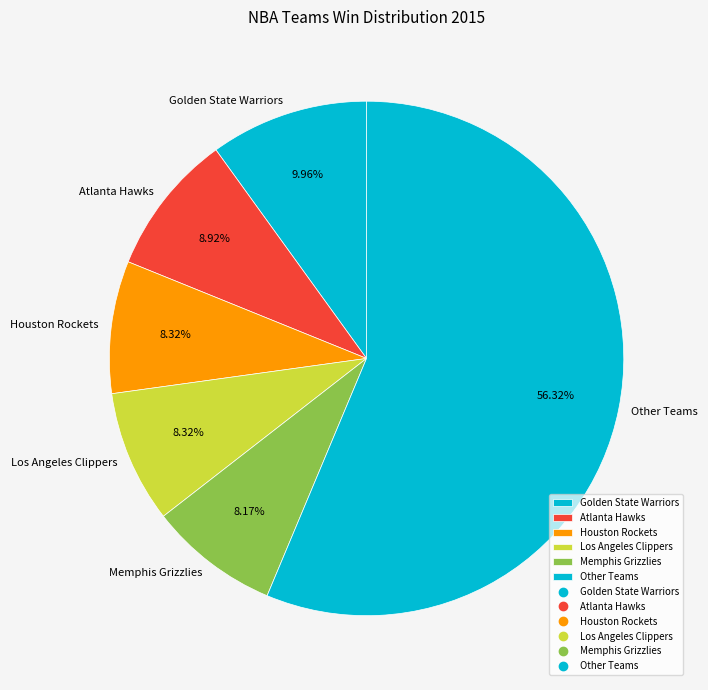

Does Atlanta Hawks account for over 50% of the chart?

No